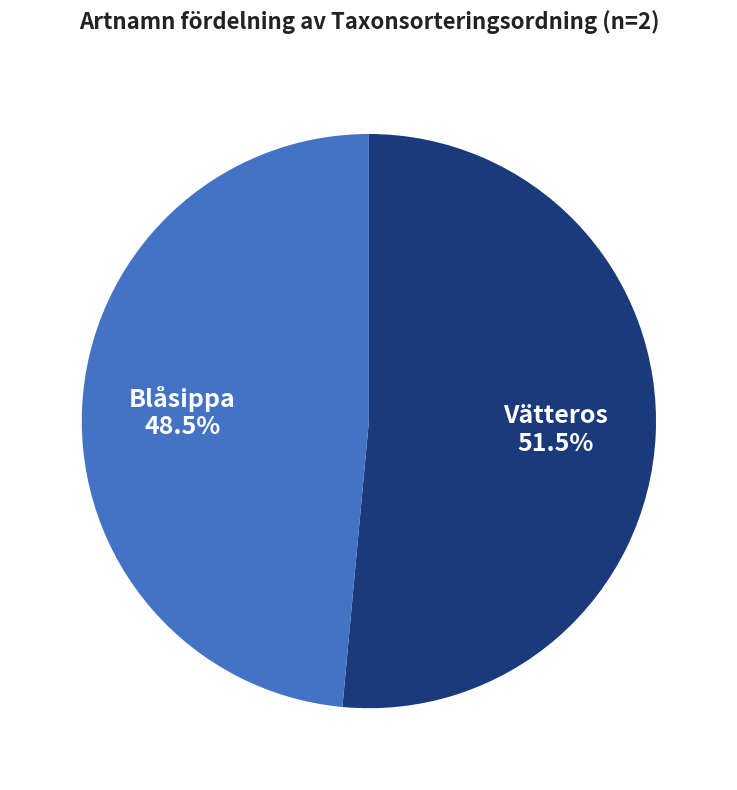

Count the number of slices in the pie.

2